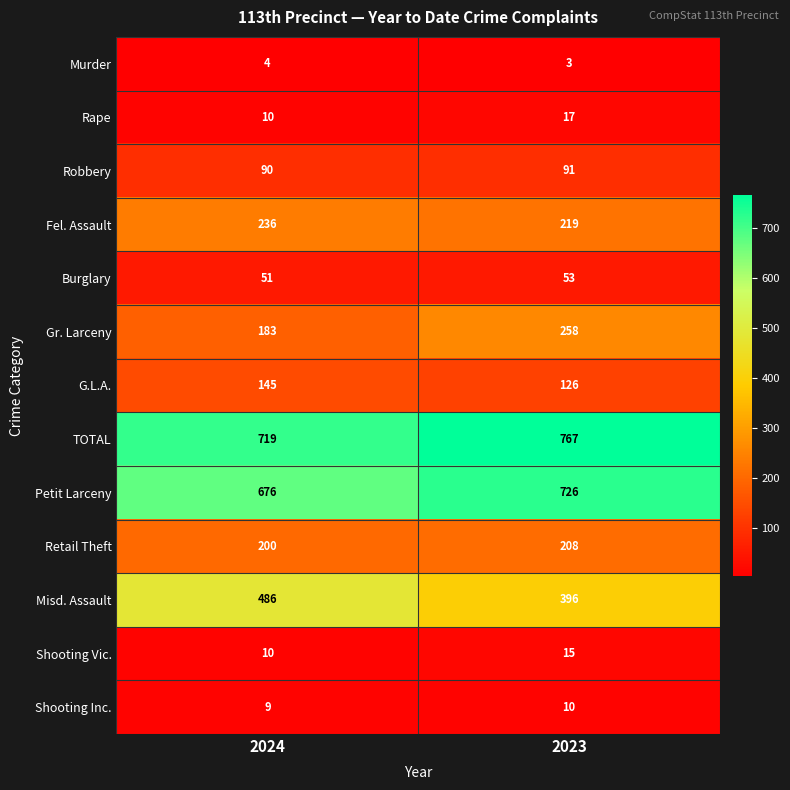

How many categories are shown in the chart?

2